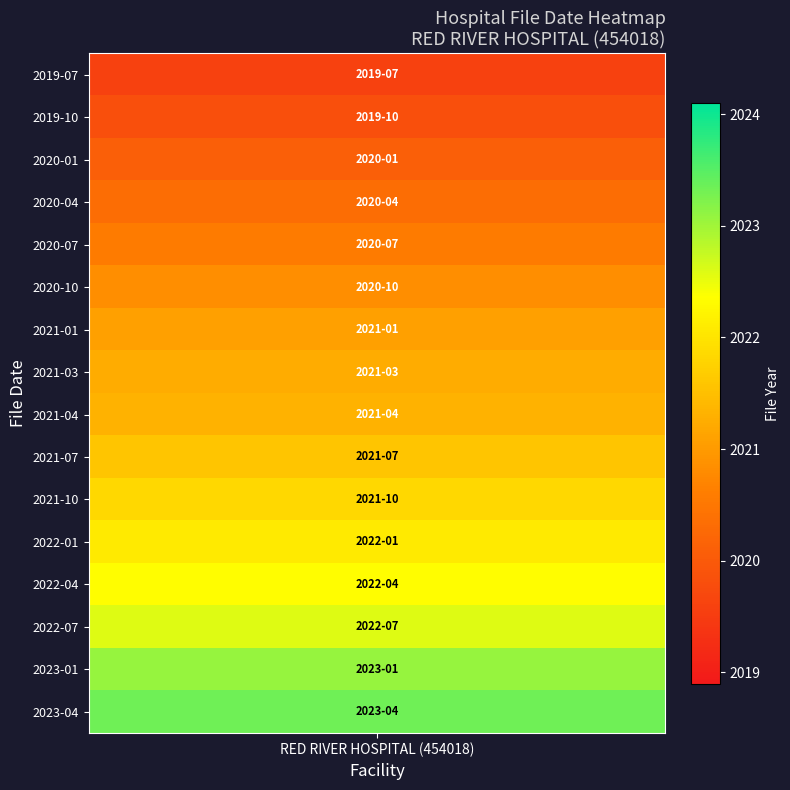

What is the difference between the maximum and minimum values in the file_month series?

9